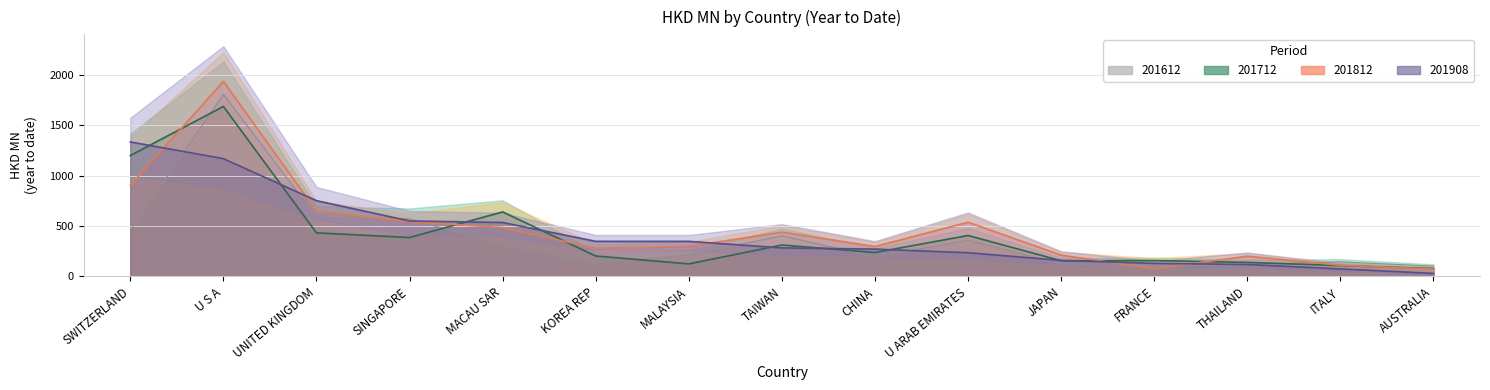

What are all the series names shown in the legend?

201612, 201712, 201812, 201908